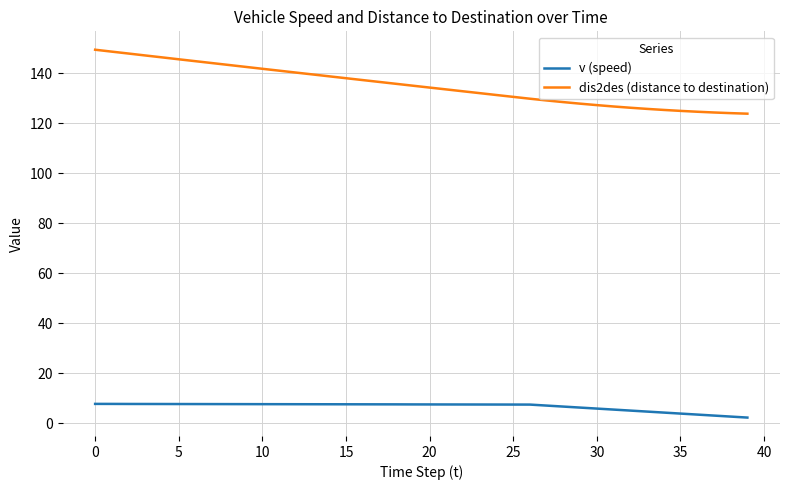

Which series has the largest total across all categories?

dis2des (distance to destination)